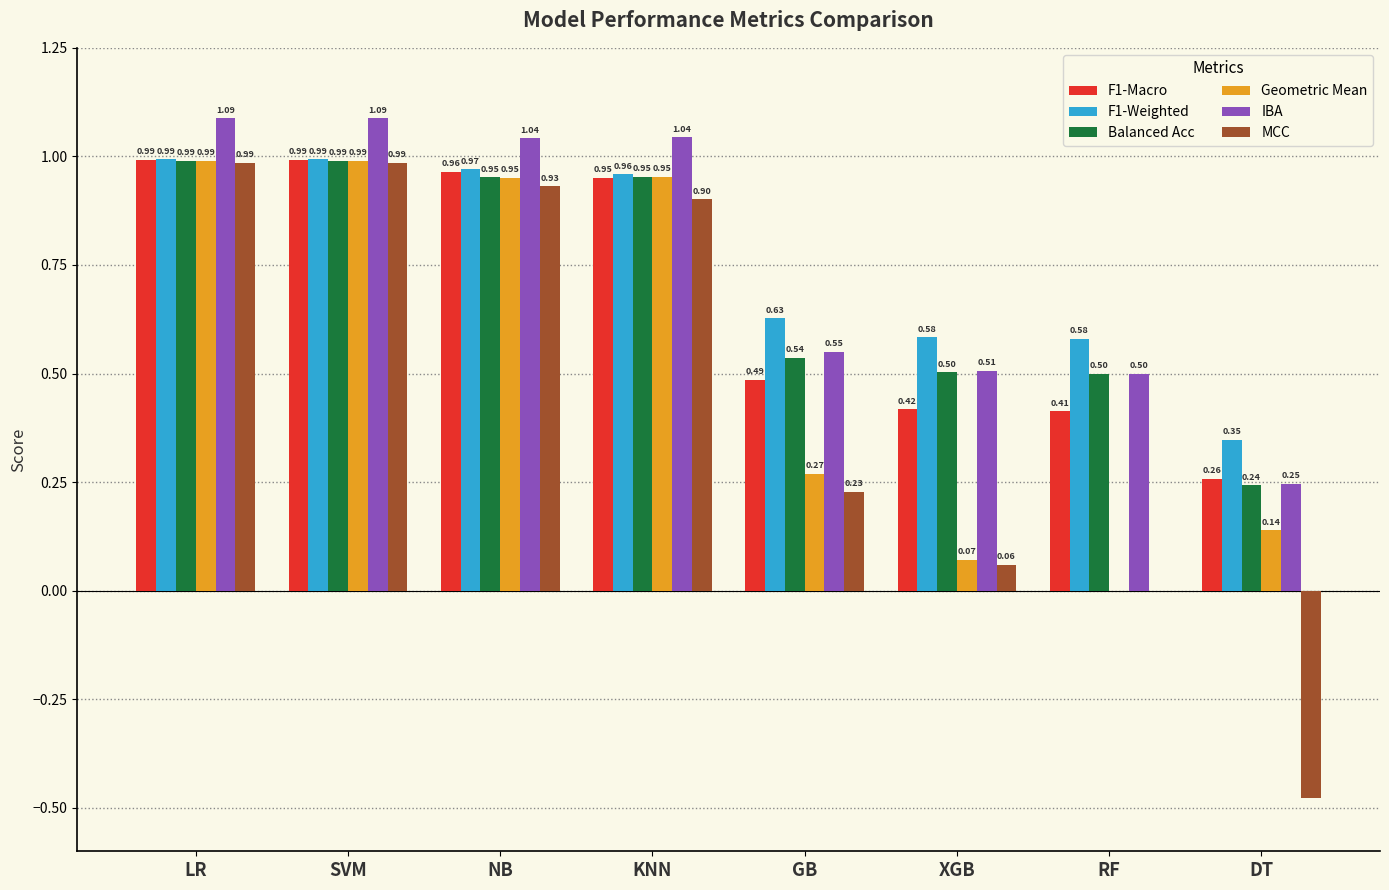

What is the average value of the IBA series?

0.8